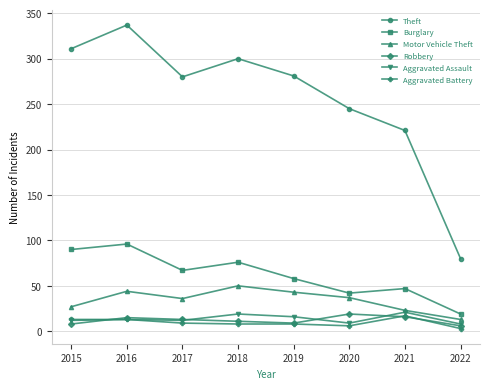

What is the minimum value for Theft?

80